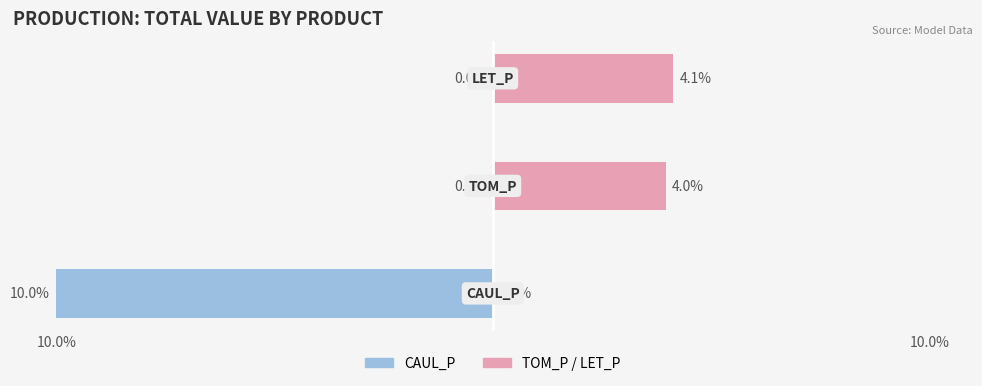

Count the CAUL_P (left) values in the range -10 to 0.

3